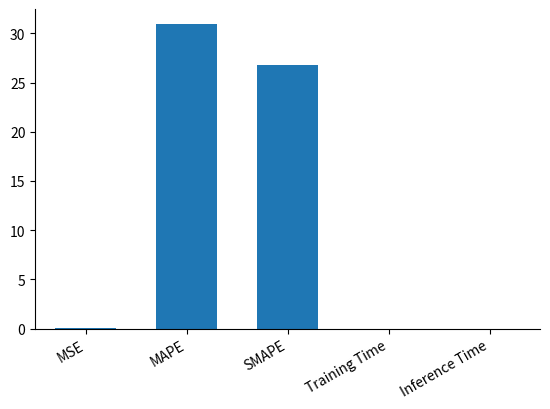

What value does the data have at SMAPE?

26.8